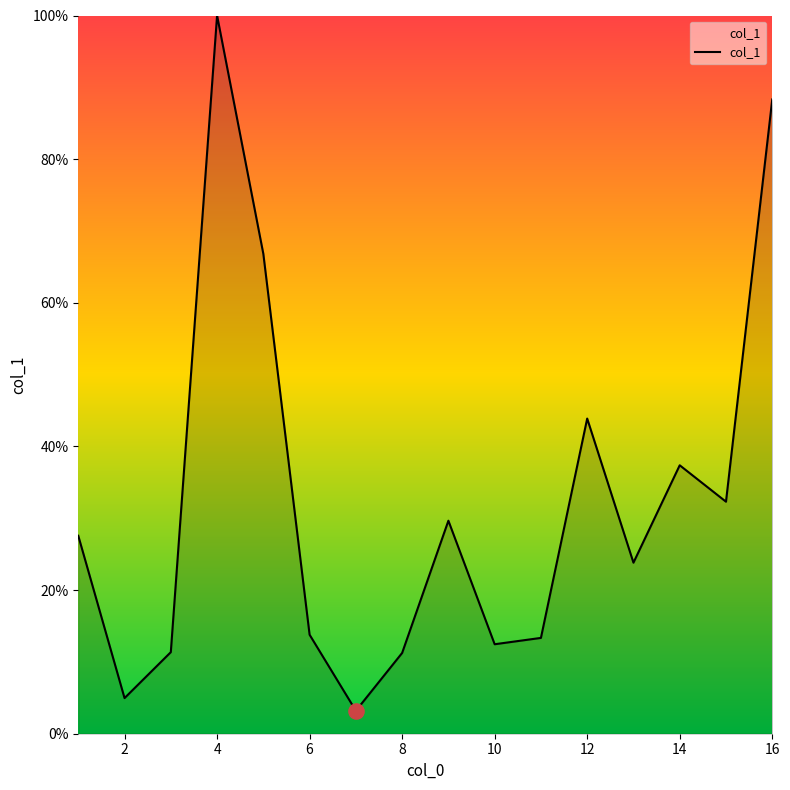

What is the minimum value shown in the chart?

3.2